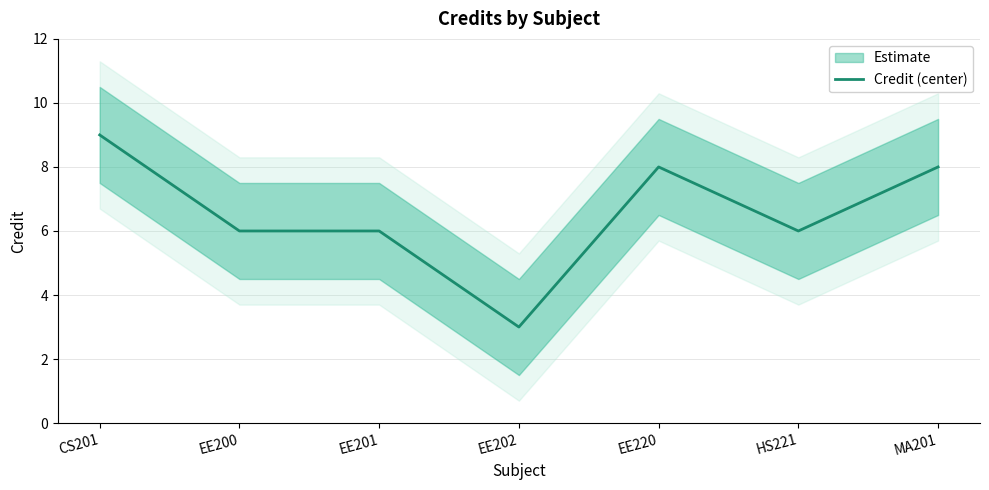

Count the values in the range 6 to 8.

5